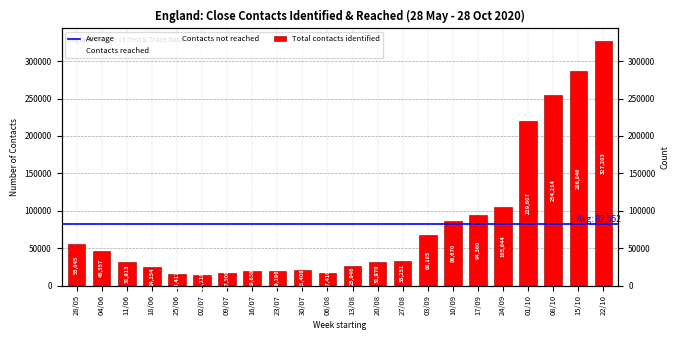

Reading left to right, what are all the values shown in this chart?

Total contacts identified: 55045	46557	31913	24254	15417	14110	17306	19638	19190	21408	17410	25946	31970	33251	68185	86670	94360	105644	219607	254214	286846	327203
Contacts reached: 50144	42205	26299	17901	11078	10104	13598	14973	13836	16010	12588	20027	22369	23279	52045	66867	68855	73652	138705	152756	173856	196067
Contacts not reached: 4901	4352	5614	6353	4339	4006	3708	4665	5354	5398	4822	5919	9601	9972	16140	19803	25505	31992	80902	101458	112990	131136